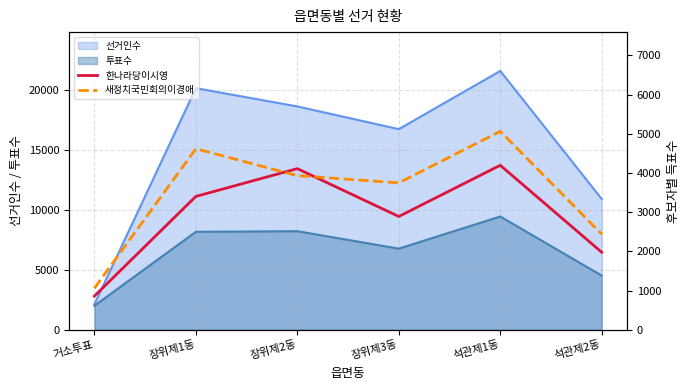

How many interior local peaks does the 한나라당이시영 series have?

2